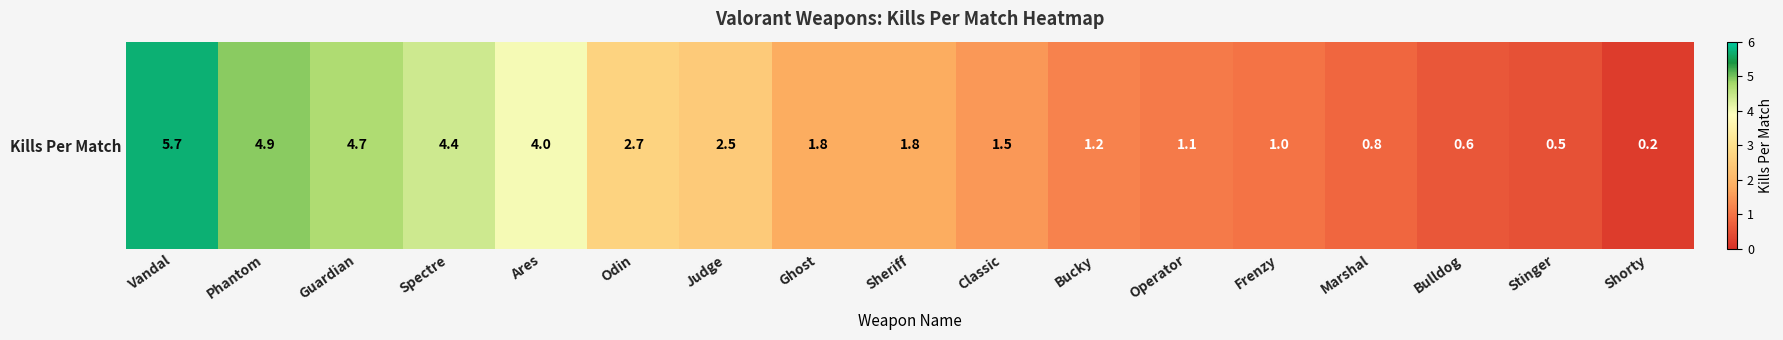

Reading left to right, list all the values displayed in this chart.

Vandal=5.7	Phantom=4.9	Guardian=4.7	Spectre=4.4	Ares=4.0	Odin=2.7	Judge=2.5	Ghost=1.8	Sheriff=1.8	Classic=1.5	Bucky=1.2	Operator=1.1	Frenzy=1.0	Marshal=0.8	Bulldog=0.6	Stinger=0.5	Shorty=0.2